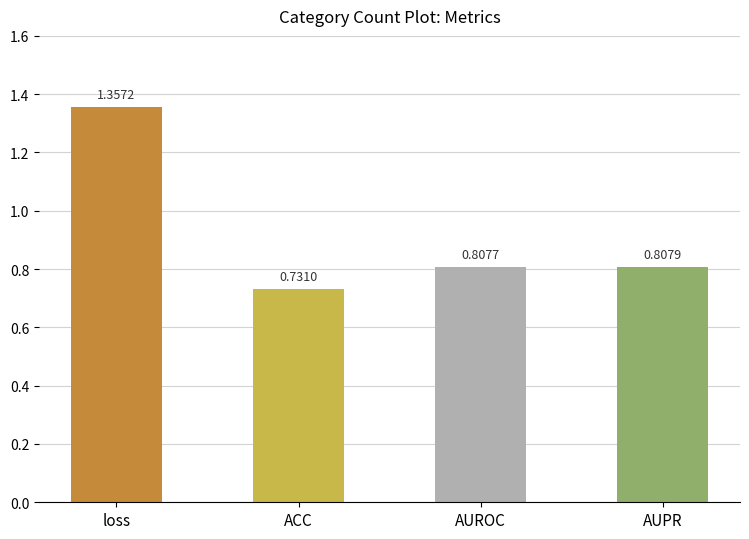

List the labels in order of value, largest first.

loss, AUPR, AUROC, ACC